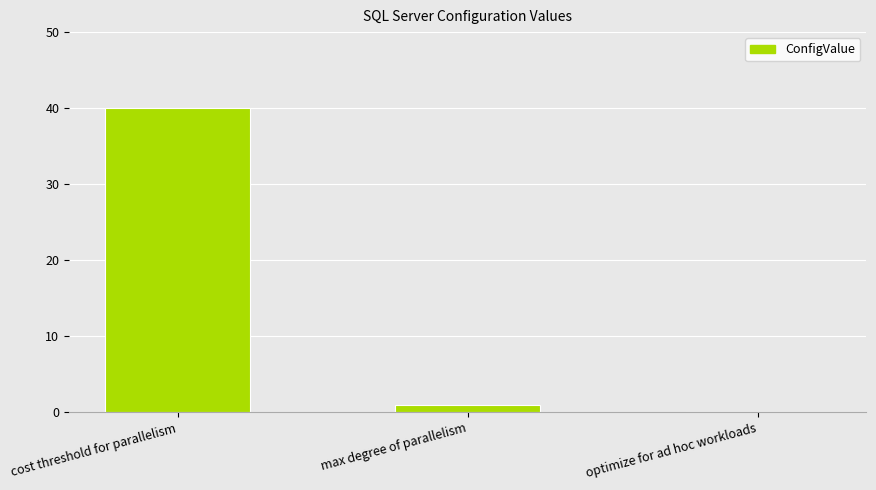

Read the value at cost threshold for parallelism.

40